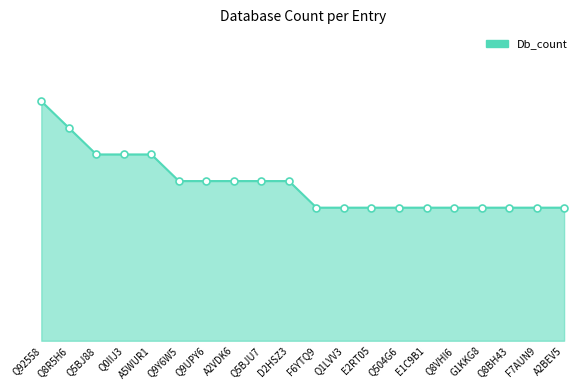

What is the maximum value shown in the chart?

9